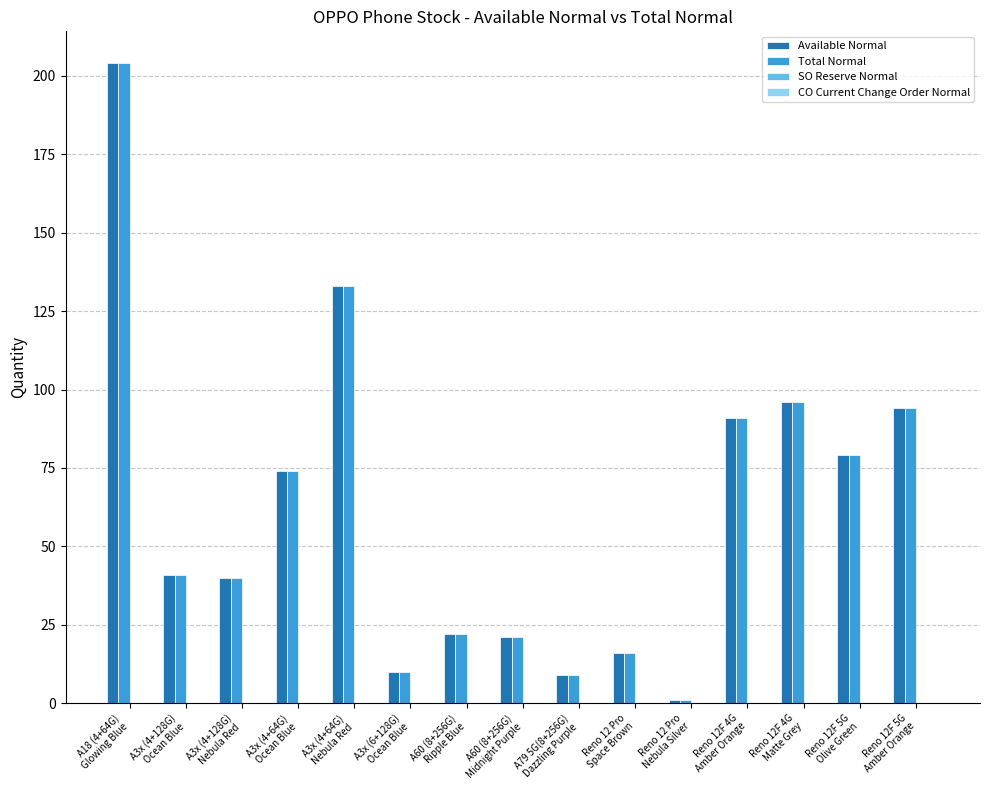

What is the label of the 14th bar from the left?

Reno 12F 5G
Olive Green